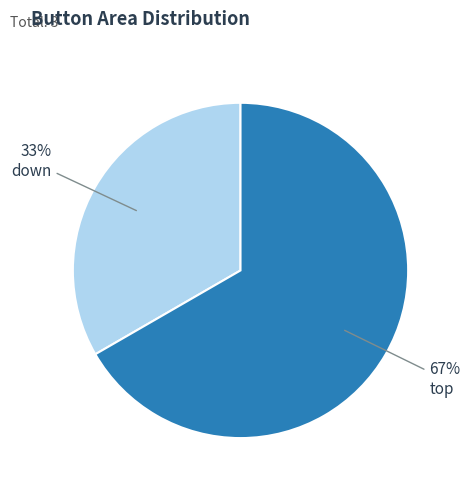

To the nearest percent, what is the average slice percentage?

50%